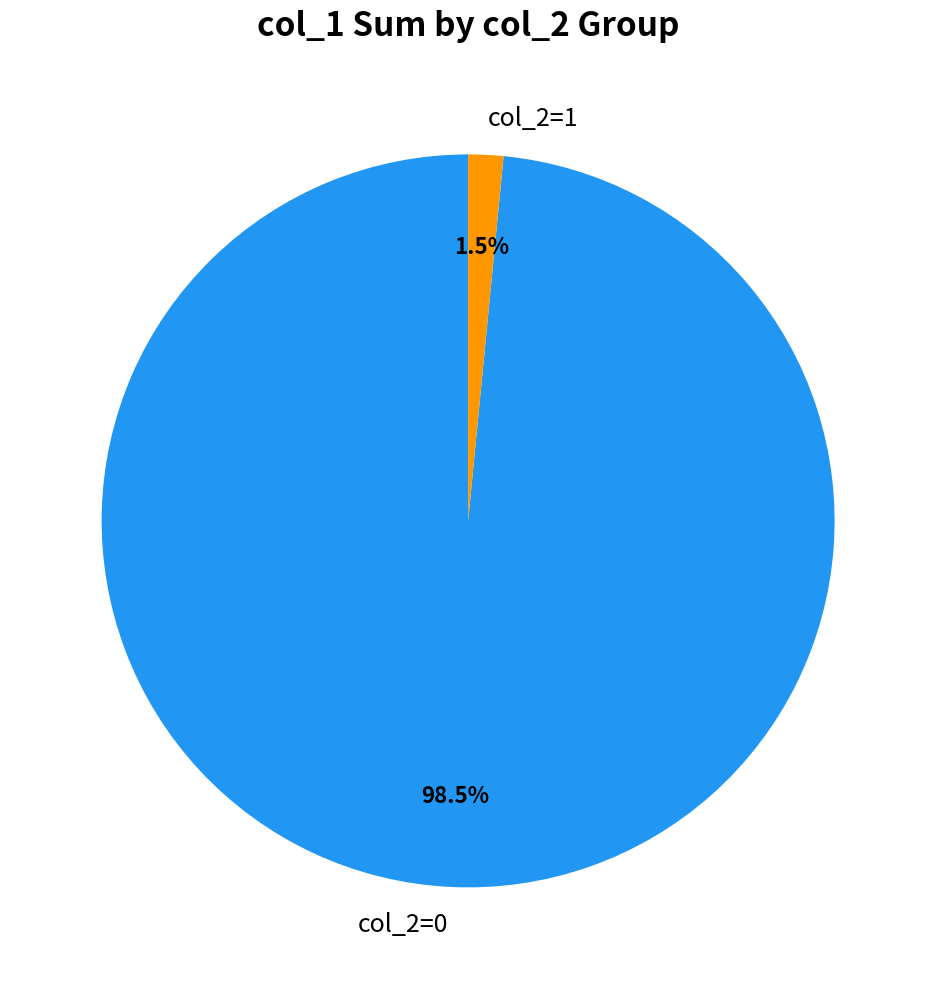

To the nearest percent, what is the difference between the largest and smallest slice percentages?

97%